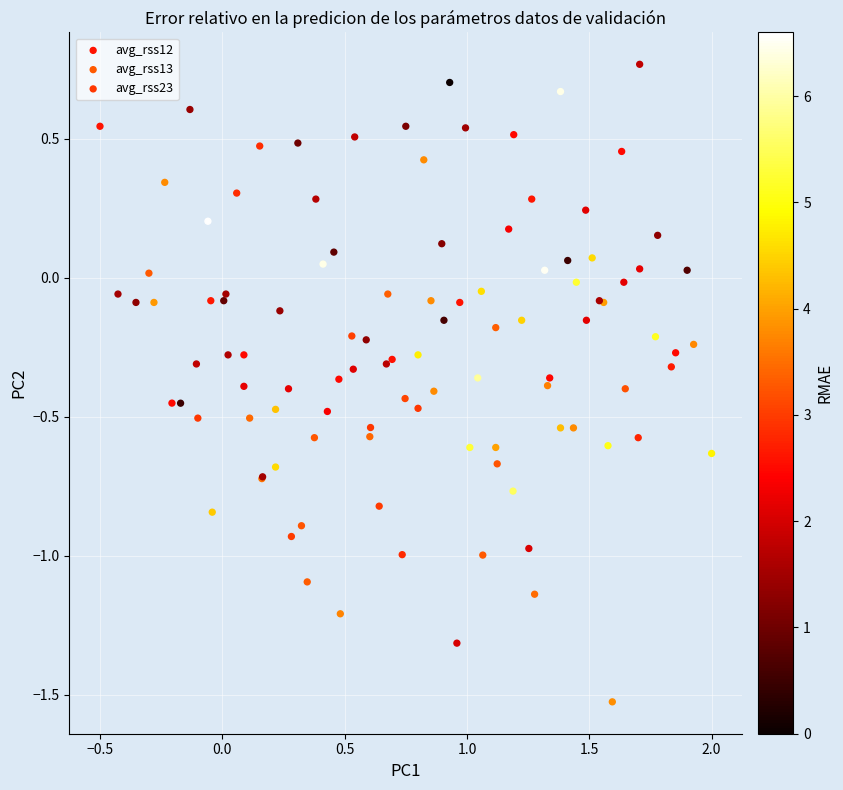

Which series contains the highest Y value?

avg_rss13